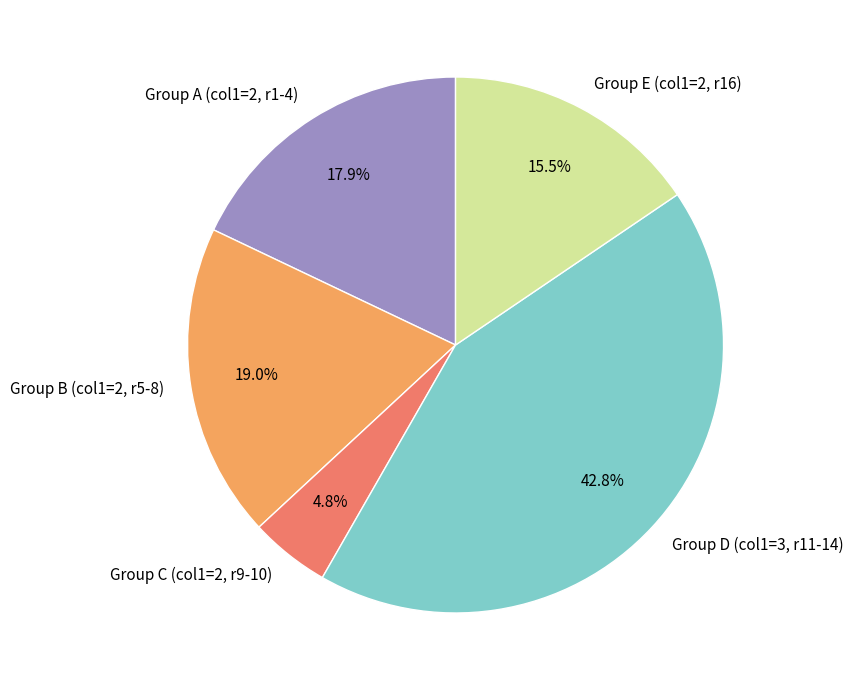

Does Group C (col1=2, r9-10) account for over 50% of the chart?

No